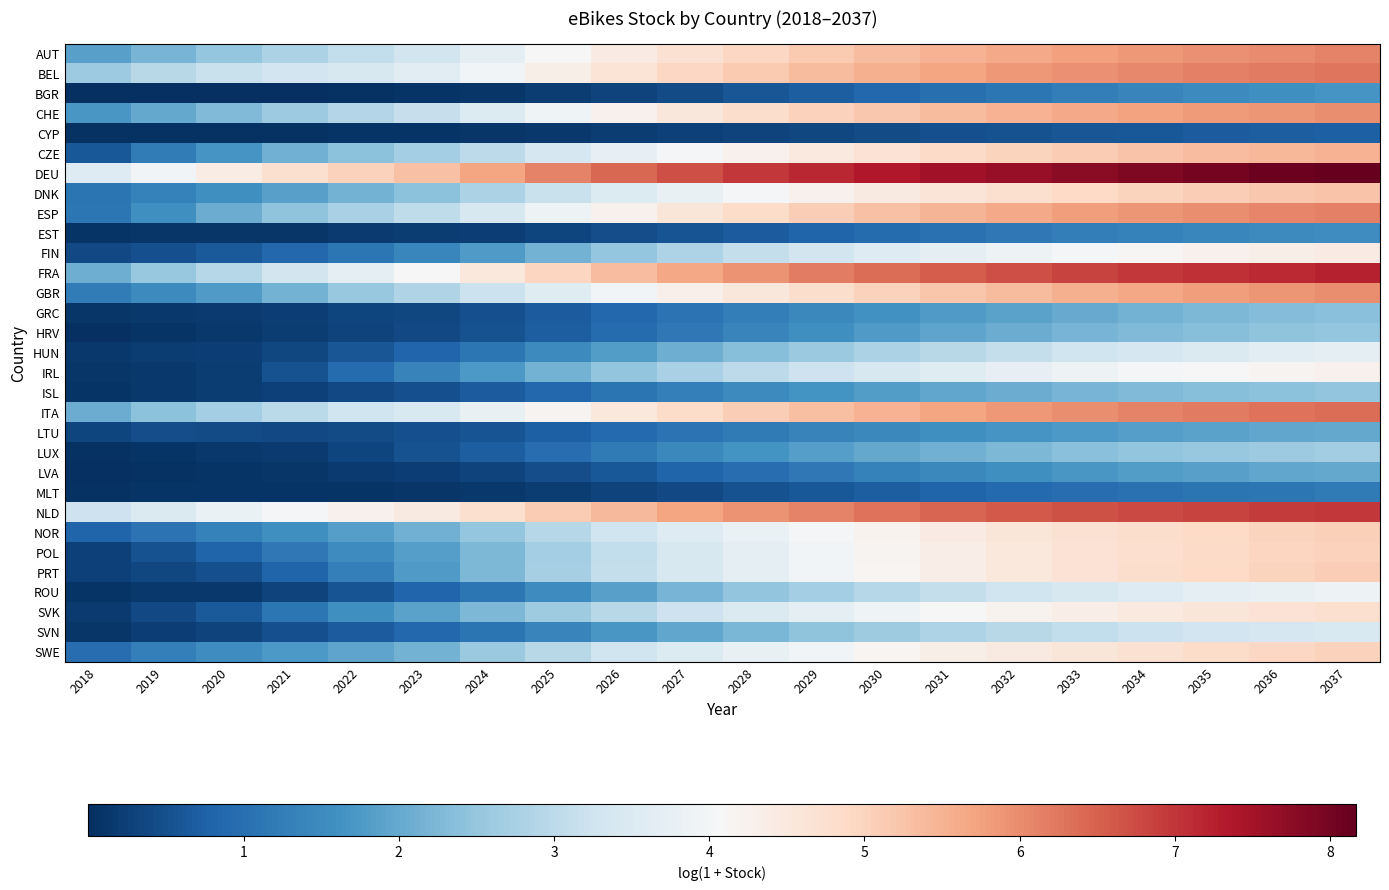

Reading right to left, list all the values displayed in this chart.

AUT: 2037=6.1	2036=6.0	2035=5.9	2034=5.9	2033=5.8	2032=5.6	2031=5.5	2030=5.3	2029=5.2	2028=4.9	2027=4.7	2026=4.4	2025=4.1	2024=3.7	2023=3.3	2022=3.1	2021=2.8	2020=2.5	2019=2.2	2018=1.9
BEL: 2037=6.3	2036=6.2	2035=6.1	2034=6.1	2033=6.0	2032=5.8	2031=5.7	2030=5.6	2029=5.4	2028=5.2	2027=4.9	2026=4.6	2025=4.3	2024=4.0	2023=3.6	2022=3.4	2021=3.3	2020=3.2	2019=3.0	2018=2.6
BGR: 2037=1.7	2036=1.6	2035=1.5	2034=1.4	2033=1.3	2032=1.1	2031=1.0	2030=0.9	2029=0.7	2028=0.6	2027=0.4	2026=0.3	2025=0.2	2024=0.1	2023=0.1	2022=0.0	2021=0.0	2020=0.0	2019=0.0	2018=0.0
CHE: 2037=6.0	2036=5.9	2035=5.8	2034=5.7	2033=5.6	2032=5.5	2031=5.4	2030=5.2	2029=5.0	2028=4.8	2027=4.5	2026=4.3	2025=3.9	2024=3.5	2023=3.1	2022=2.9	2021=2.6	2020=2.3	2019=2.0	2018=1.7
CYP: 2037=0.7	2036=0.7	2035=0.7	2034=0.6	2033=0.6	2032=0.5	2031=0.5	2030=0.4	2029=0.4	2028=0.3	2027=0.3	2026=0.2	2025=0.2	2024=0.1	2023=0.1	2022=0.1	2021=0.1	2020=0.1	2019=0.1	2018=0.0
CZE: 2037=5.5	2036=5.4	2035=5.3	2034=5.2	2033=5.1	2032=5.0	2031=4.9	2030=4.7	2029=4.5	2028=4.3	2027=4.0	2026=3.7	2025=3.4	2024=3.0	2023=2.7	2022=2.4	2021=2.1	2020=1.7	2019=1.2	2018=0.6
DEU: 2037=8.2	2036=8.1	2035=8.0	2034=7.9	2033=7.8	2032=7.7	2031=7.5	2030=7.4	2029=7.2	2028=7.0	2027=6.7	2026=6.4	2025=6.1	2024=5.7	2023=5.3	2022=5.0	2021=4.7	2020=4.4	2019=4.0	2018=3.6
DNK: 2037=5.3	2036=5.2	2035=5.1	2034=5.0	2033=4.9	2032=4.8	2031=4.6	2030=4.4	2029=4.2	2028=4.0	2027=3.8	2026=3.5	2025=3.2	2024=2.8	2023=2.4	2022=2.1	2021=1.9	2020=1.6	2019=1.3	2018=1.1
ESP: 2037=6.1	2036=6.1	2035=6.0	2034=5.9	2033=5.8	2032=5.6	2031=5.5	2030=5.3	2029=5.1	2028=4.8	2027=4.6	2026=4.2	2025=3.9	2024=3.4	2023=3.0	2022=2.8	2021=2.4	2020=2.1	2019=1.6	2018=1.1
EST: 2037=1.6	2036=1.5	2035=1.4	2034=1.3	2033=1.2	2032=1.2	2031=1.0	2030=0.9	2029=0.8	2028=0.7	2027=0.6	2026=0.4	2025=0.3	2024=0.2	2023=0.2	2022=0.2	2021=0.1	2020=0.1	2019=0.1	2018=0.1
FIN: 2037=4.4	2036=4.3	2035=4.2	2034=4.1	2033=4.0	2032=3.9	2031=3.7	2030=3.6	2029=3.3	2028=3.1	2027=2.8	2026=2.5	2025=2.2	2024=1.8	2023=1.4	2022=1.1	2021=0.9	2020=0.7	2019=0.5	2018=0.4
FRA: 2037=7.2	2036=7.1	2035=7.1	2034=7.0	2033=6.8	2032=6.7	2031=6.6	2030=6.4	2029=6.2	2028=5.9	2027=5.7	2026=5.3	2025=5.0	2024=4.5	2023=4.1	2022=3.7	2021=3.3	2020=2.9	2019=2.5	2018=2.1
GBR: 2037=6.0	2036=5.9	2035=5.8	2034=5.7	2033=5.5	2032=5.4	2031=5.2	2030=5.0	2029=4.8	2028=4.6	2027=4.3	2026=4.0	2025=3.6	2024=3.2	2023=2.9	2022=2.5	2021=2.2	2020=1.8	2019=1.5	2018=1.2
GRC: 2037=2.4	2036=2.3	2035=2.2	2034=2.1	2033=2.0	2032=1.9	2031=1.8	2030=1.6	2029=1.4	2028=1.3	2027=1.1	2026=0.9	2025=0.7	2024=0.5	2023=0.4	2022=0.3	2021=0.2	2020=0.2	2019=0.1	2018=0.1
HRV: 2037=2.5	2036=2.4	2035=2.4	2034=2.3	2033=2.2	2032=2.1	2031=1.9	2030=1.8	2029=1.6	2028=1.4	2027=1.2	2026=1.0	2025=0.7	2024=0.5	2023=0.4	2022=0.3	2021=0.2	2020=0.1	2019=0.1	2018=0.0
HUN: 2037=3.7	2036=3.6	2035=3.5	2034=3.4	2033=3.3	2032=3.1	2031=3.0	2030=2.8	2029=2.6	2028=2.3	2027=2.1	2026=1.8	2025=1.5	2024=1.1	2023=0.8	2022=0.6	2021=0.4	2020=0.2	2019=0.2	2018=0.1
IRL: 2037=4.3	2036=4.2	2035=4.1	2034=4.0	2033=3.9	2032=3.7	2031=3.6	2030=3.4	2029=3.2	2028=3.0	2027=2.8	2026=2.5	2025=2.1	2024=1.7	2023=1.4	2022=0.9	2021=0.5	2020=0.2	2019=0.1	2018=0.1
ISL: 2037=2.5	2036=2.4	2035=2.4	2034=2.3	2033=2.2	2032=2.1	2031=1.9	2030=1.8	2029=1.7	2028=1.5	2027=1.3	2026=1.1	2025=0.9	2024=0.7	2023=0.5	2022=0.4	2021=0.3	2020=0.2	2019=0.1	2018=0.1
ITA: 2037=6.4	2036=6.3	2035=6.2	2034=6.1	2033=6.0	2032=5.9	2031=5.7	2030=5.5	2029=5.3	2028=5.1	2027=4.8	2026=4.5	2025=4.2	2024=3.8	2023=3.5	2022=3.3	2021=3.0	2020=2.7	2019=2.4	2018=2.1
LTU: 2037=2.0	2036=1.9	2035=1.9	2034=1.8	2033=1.8	2032=1.7	2031=1.6	2030=1.5	2029=1.3	2028=1.2	2027=1.1	2026=0.9	2025=0.7	2024=0.6	2023=0.5	2022=0.4	2021=0.4	2020=0.4	2019=0.5	2018=0.3
LUX: 2037=2.7	2036=2.6	2035=2.5	2034=2.5	2033=2.4	2032=2.3	2031=2.1	2030=2.0	2029=1.8	2028=1.6	2027=1.4	2026=1.2	2025=1.0	2024=0.7	2023=0.5	2022=0.3	2021=0.2	2020=0.1	2019=0.1	2018=0.1
LVA: 2037=2.0	2036=2.0	2035=1.9	2034=1.8	2033=1.7	2032=1.6	2031=1.5	2030=1.3	2029=1.2	2028=1.0	2027=0.8	2026=0.6	2025=0.5	2024=0.3	2023=0.2	2022=0.2	2021=0.1	2020=0.1	2019=0.1	2018=0.0
MLT: 2037=1.2	2036=1.1	2035=1.1	2034=1.0	2033=1.0	2032=0.9	2031=0.8	2030=0.7	2029=0.6	2028=0.5	2027=0.4	2026=0.3	2025=0.2	2024=0.1	2023=0.1	2022=0.1	2021=0.1	2020=0.1	2019=0.1	2018=0.0
NLD: 2037=7.0	2036=6.9	2035=6.9	2034=6.8	2033=6.7	2032=6.6	2031=6.4	2030=6.3	2029=6.1	2028=5.9	2027=5.7	2026=5.4	2025=5.1	2024=4.7	2023=4.4	2022=4.2	2021=4.0	2020=3.8	2019=3.5	2018=3.2
NOR: 2037=5.1	2036=5.0	2035=4.9	2034=4.8	2033=4.7	2032=4.6	2031=4.4	2030=4.2	2029=4.0	2028=3.8	2027=3.6	2026=3.3	2025=2.9	2024=2.5	2023=2.1	2022=1.8	2021=1.6	2020=1.3	2019=1.1	2018=0.8
POL: 2037=5.0	2036=5.0	2035=4.9	2034=4.8	2033=4.7	2032=4.5	2031=4.4	2030=4.2	2029=4.0	2028=3.7	2027=3.4	2026=3.1	2025=2.7	2024=2.3	2023=1.9	2022=1.5	2021=1.2	2020=0.8	2019=0.5	2018=0.3
PRT: 2037=5.1	2036=5.0	2035=4.9	2034=4.8	2033=4.7	2032=4.5	2031=4.4	2030=4.2	2029=4.0	2028=3.7	2027=3.4	2026=3.1	2025=2.7	2024=2.2	2023=1.8	2022=1.3	2021=0.8	2020=0.5	2019=0.4	2018=0.3
ROU: 2037=3.9	2036=3.8	2035=3.7	2034=3.6	2033=3.4	2032=3.3	2031=3.1	2030=2.9	2029=2.7	2028=2.5	2027=2.2	2026=1.9	2025=1.5	2024=1.1	2023=0.8	2022=0.6	2021=0.3	2020=0.2	2019=0.1	2018=0.1
SVK: 2037=4.7	2036=4.7	2035=4.6	2034=4.5	2033=4.4	2032=4.2	2031=4.1	2030=3.9	2029=3.7	2028=3.5	2027=3.3	2026=3.0	2025=2.6	2024=2.2	2023=1.9	2022=1.6	2021=1.1	2020=0.7	2019=0.4	2018=0.2
SVN: 2037=3.5	2036=3.4	2035=3.3	2034=3.2	2033=3.1	2032=3.0	2031=2.8	2030=2.6	2029=2.4	2028=2.2	2027=2.0	2026=1.7	2025=1.4	2024=1.1	2023=0.9	2022=0.7	2021=0.5	2020=0.3	2019=0.2	2018=0.1
SWE: 2037=5.0	2036=4.9	2035=4.8	2034=4.7	2033=4.6	2032=4.5	2031=4.3	2030=4.2	2029=4.0	2028=3.8	2027=3.5	2026=3.3	2025=2.9	2024=2.6	2023=2.2	2022=1.9	2021=1.7	2020=1.5	2019=1.3	2018=1.0